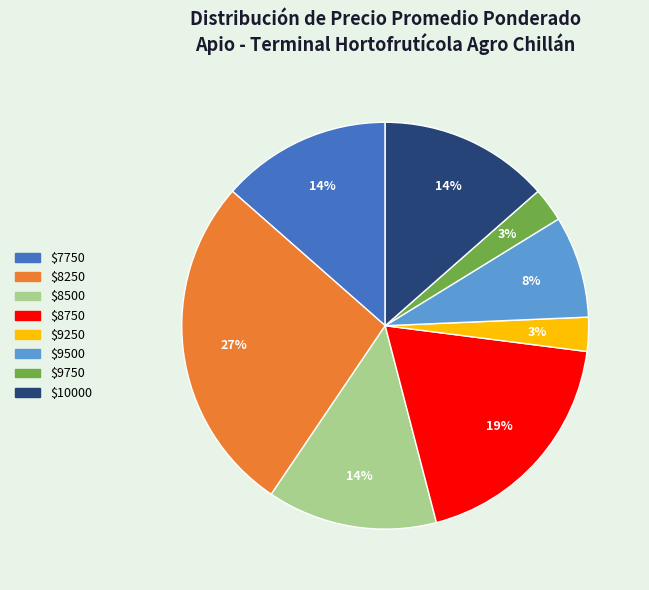

To the nearest percent, what is the difference between the largest and smallest slice percentages?

24%